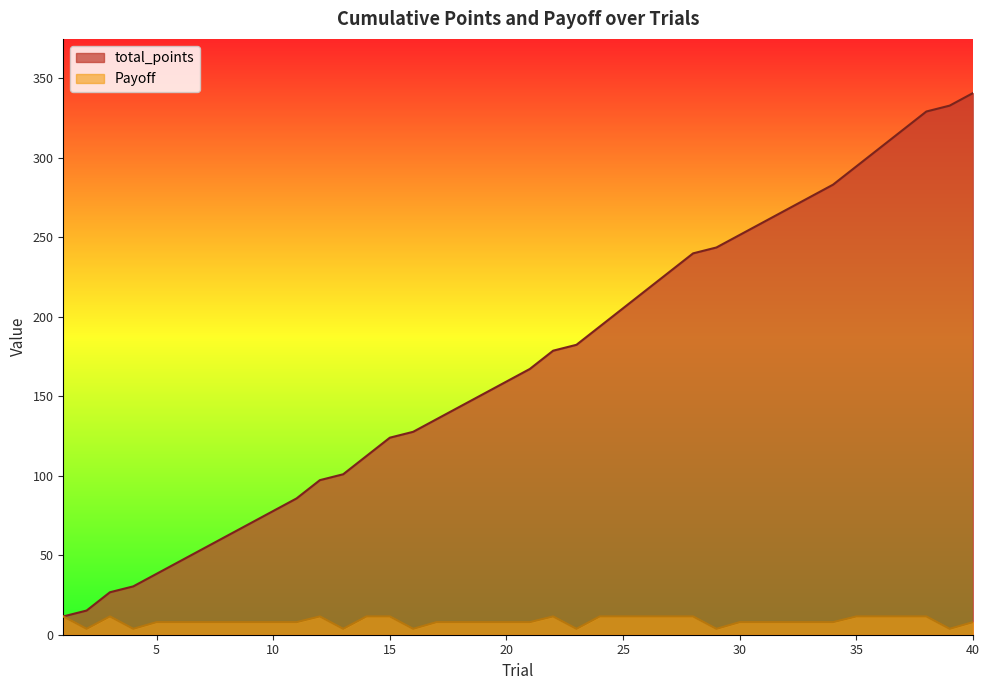

What is the difference between the second highest and minimum values in the Payoff series?

7.8